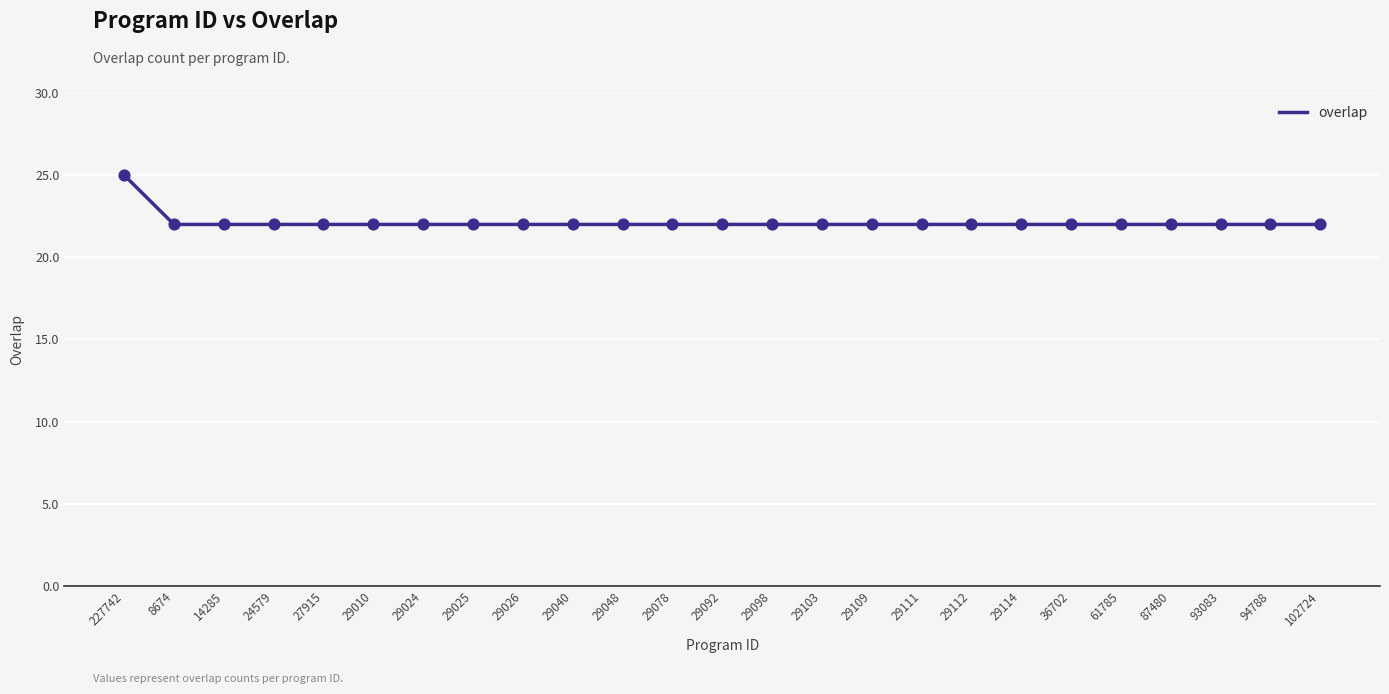

Approximately how many times larger is the value at 29025 compared to 24579?

1.0